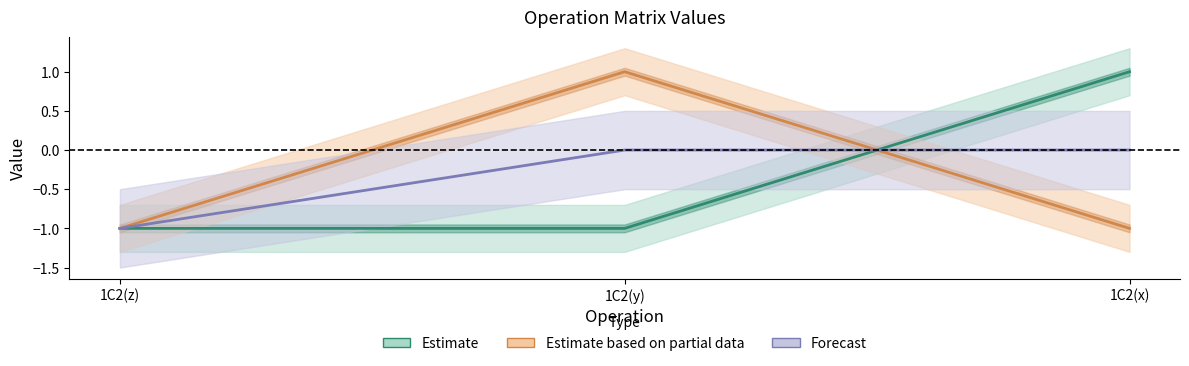

Count the number of categories in the chart.

3